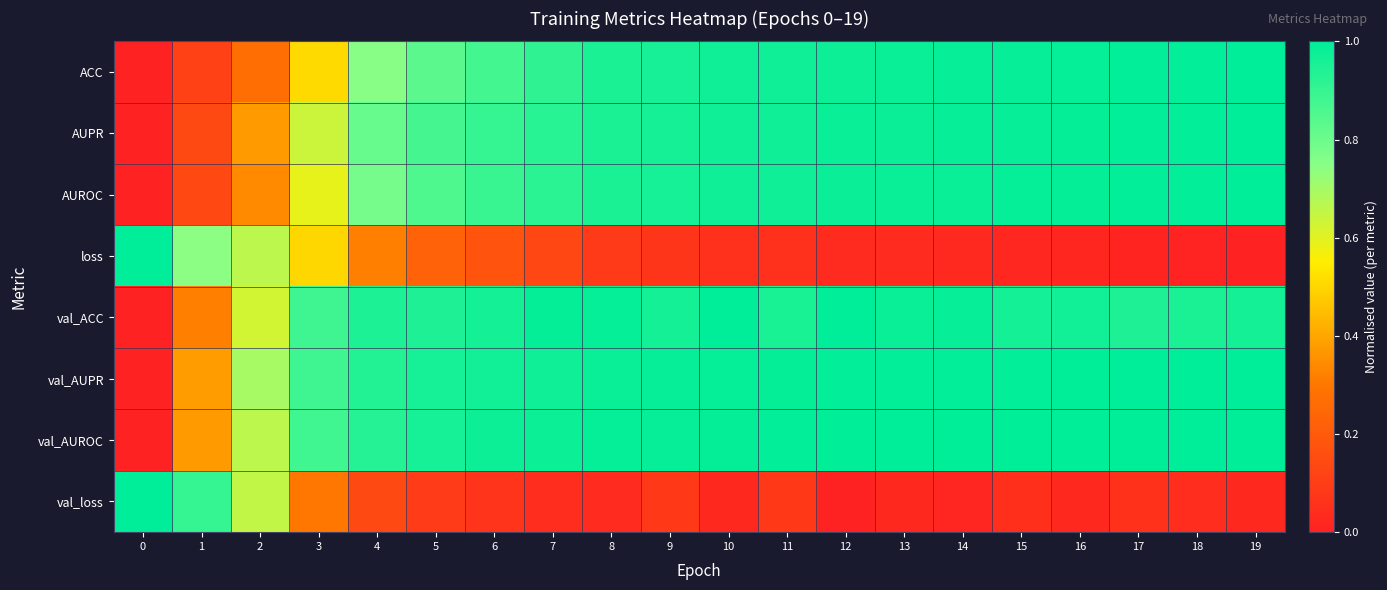

What is the total value across all series at 3?

5.2